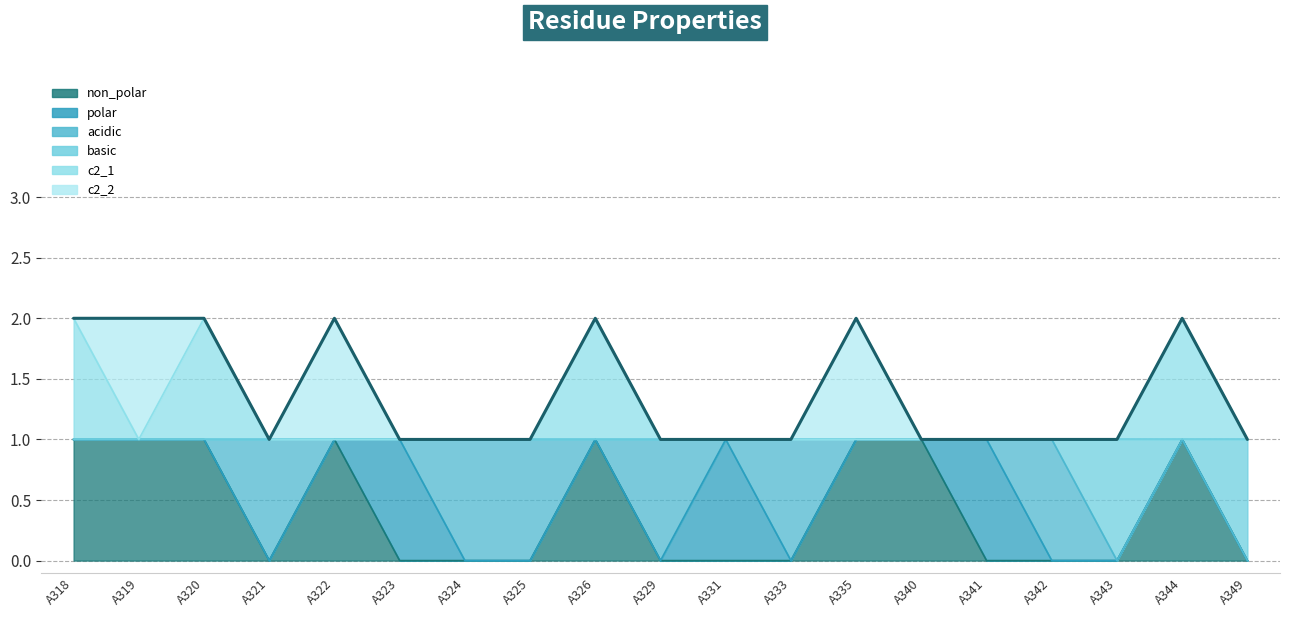

What is the change in value from A335 to A341?

-1